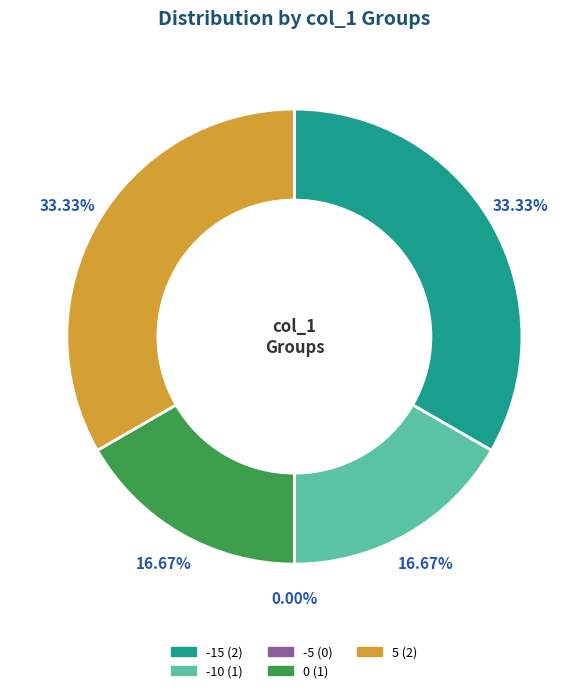

Is 5 the majority of the pie?

No